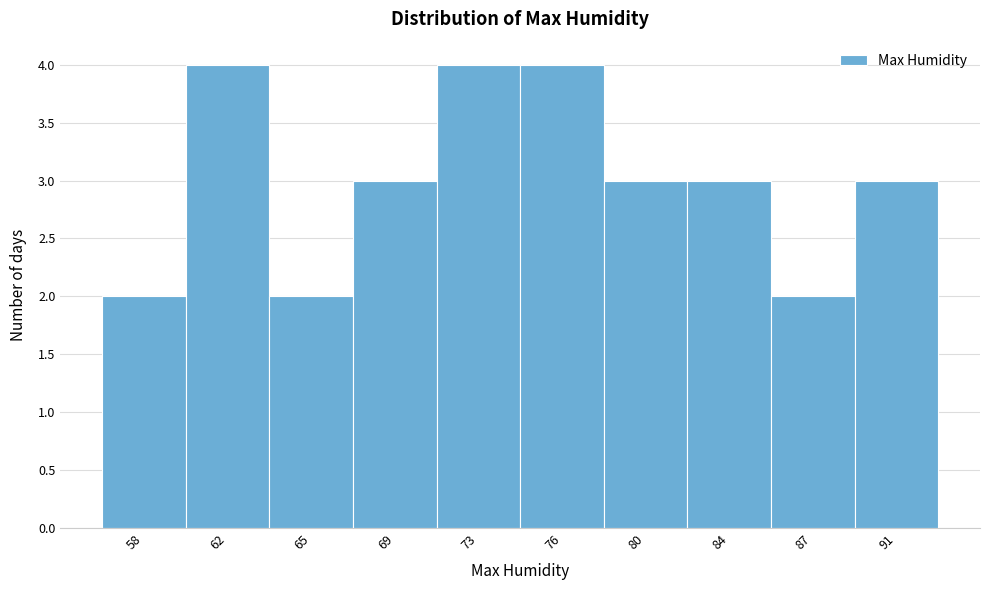

Reading left to right, transcribe all the data shown in this chart.

58=2	62=4	65=2	69=3	73=4	76=4	80=3	84=3	87=2	91=3